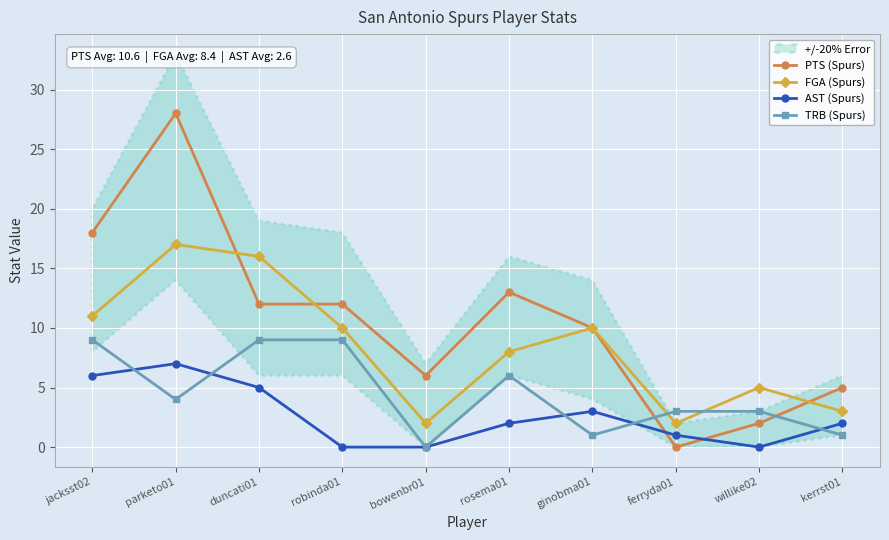

How many interior local peaks does the FGA (Spurs) series have?

3